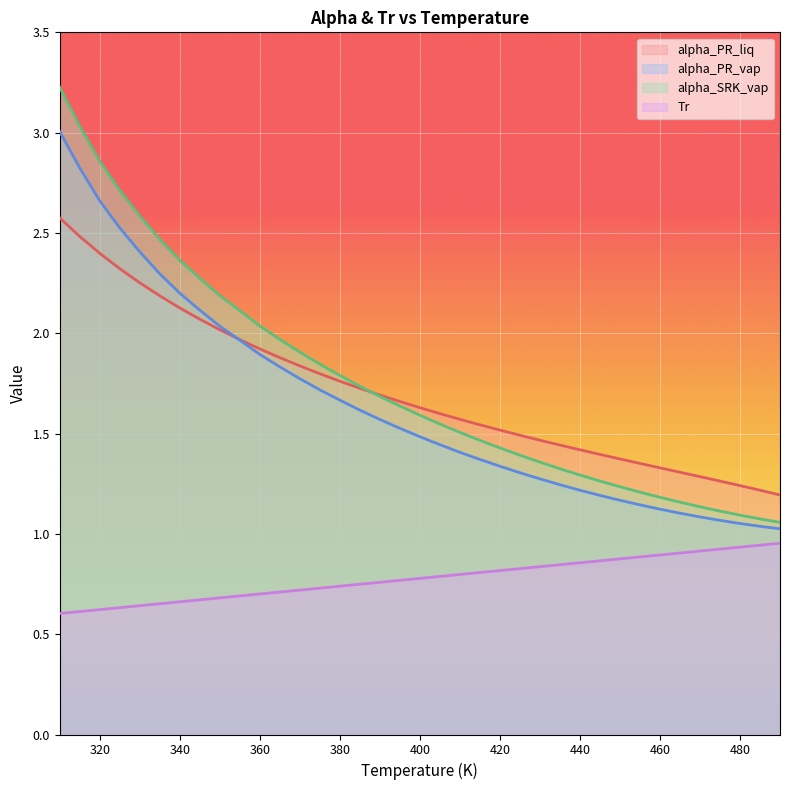

What is the minimum value for Tr?

0.6